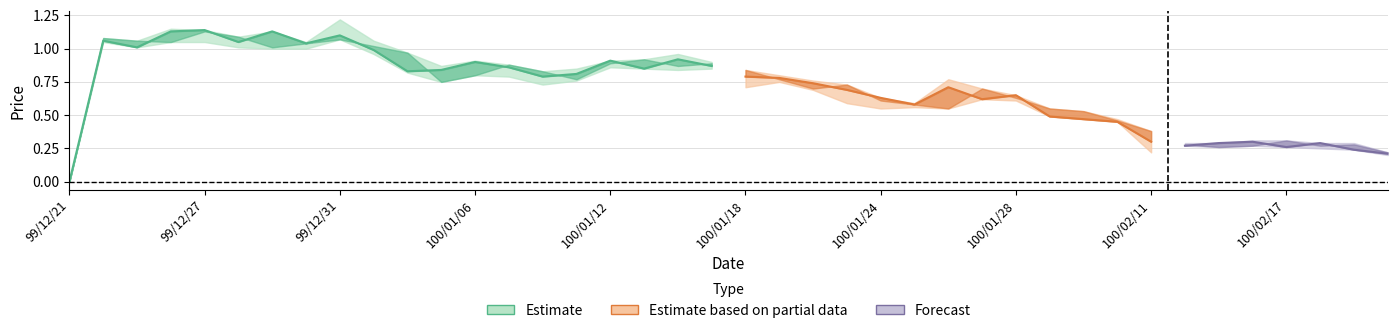

Reading left to right, extract all data points from this chart.

close: 0=0.0	1=1.1	2=1.0	3=1.1	4=1.1	5=1.1	6=1.1	7=1.0	8=1.1	9=1.0	10=0.8	11=0.8	12=0.9	13=0.9	14=0.8	15=0.8	16=0.9	17=0.8	18=0.9	19=0.9	20=0.8	21=0.8	22=0.7	23=0.7	24=0.6	25=0.6	26=0.7	27=0.6	28=0.7	29=0.5	30=0.5	31=0.5	32=0.3	33=0.3	34=0.3	35=0.3	36=0.3	37=0.3	38=0.2	39=0.2
high: 0=0.0	1=1.1	2=1.1	3=1.1	4=1.1	5=1.1	6=1.1	7=1.1	8=1.2	9=1.1	10=1.0	11=0.9	12=0.9	13=0.9	14=0.8	15=0.8	16=0.9	17=0.9	18=1.0	19=0.9	20=0.8	21=0.8	22=0.8	23=0.7	24=0.6	25=0.6	26=0.8	27=0.7	28=0.7	29=0.6	30=0.5	31=0.5	32=0.4	33=0.3	34=0.3	35=0.3	36=0.3	37=0.3	38=0.3	39=0.2
low: 0=0.0	1=1.1	2=1.0	3=1.1	4=1.1	5=1.0	6=1.0	7=1.0	8=1.1	9=1.0	10=0.8	11=0.8	12=0.8	13=0.8	14=0.7	15=0.8	16=0.9	17=0.8	18=0.8	19=0.8	20=0.7	21=0.8	22=0.7	23=0.6	24=0.6	25=0.6	26=0.6	27=0.6	28=0.6	29=0.5	30=0.5	31=0.5	32=0.2	33=0.3	34=0.3	35=0.3	36=0.3	37=0.2	38=0.2	39=0.2
open: 0=0.0	1=1.1	2=1.1	3=1.1	4=1.1	5=1.1	6=1.0	7=1.0	8=1.1	9=1.0	10=1.0	11=0.8	12=0.8	13=0.9	14=0.8	15=0.8	16=0.9	17=0.9	18=0.9	19=0.9	20=0.8	21=0.8	22=0.7	23=0.7	24=0.6	25=0.6	26=0.6	27=0.7	28=0.6	29=0.6	30=0.5	31=0.5	32=0.4	33=0.3	34=0.3	35=0.3	36=0.3	37=0.3	38=0.3	39=0.2